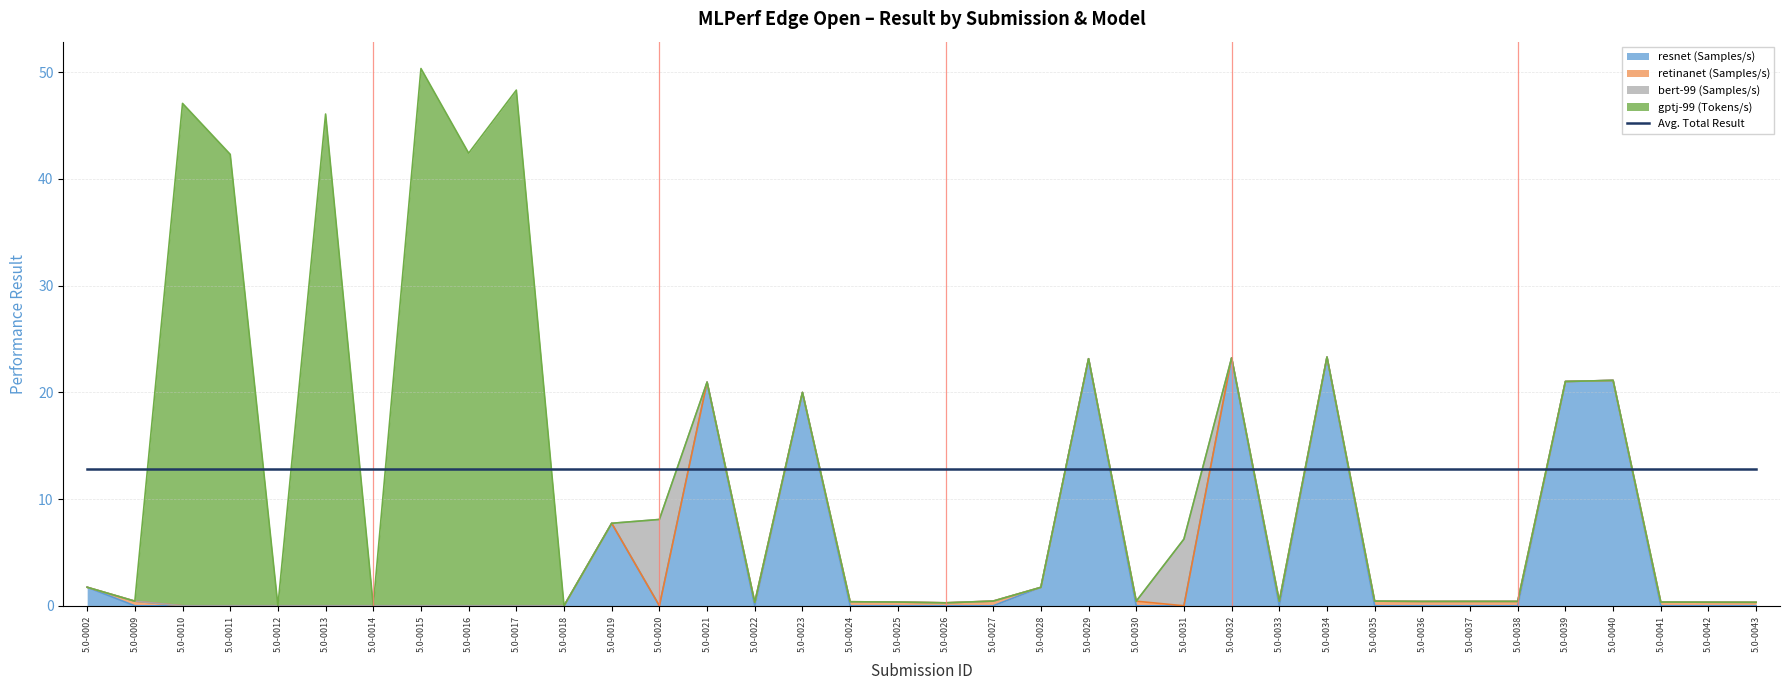

What is the spread (max minus min) of values at 5.0-0021?

21.0